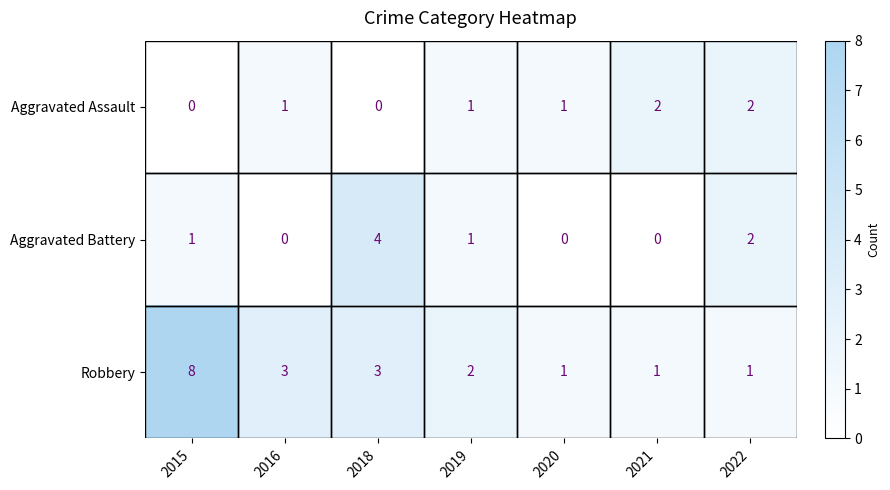

Which series has the widest spread of values?

Robbery